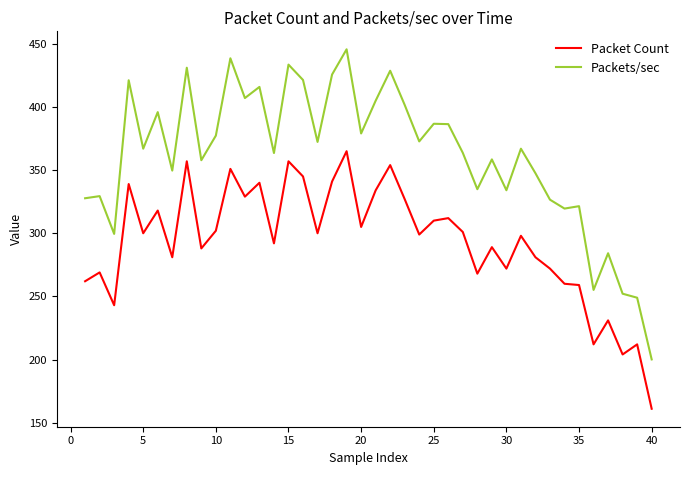

How many series are shown in this chart?

2